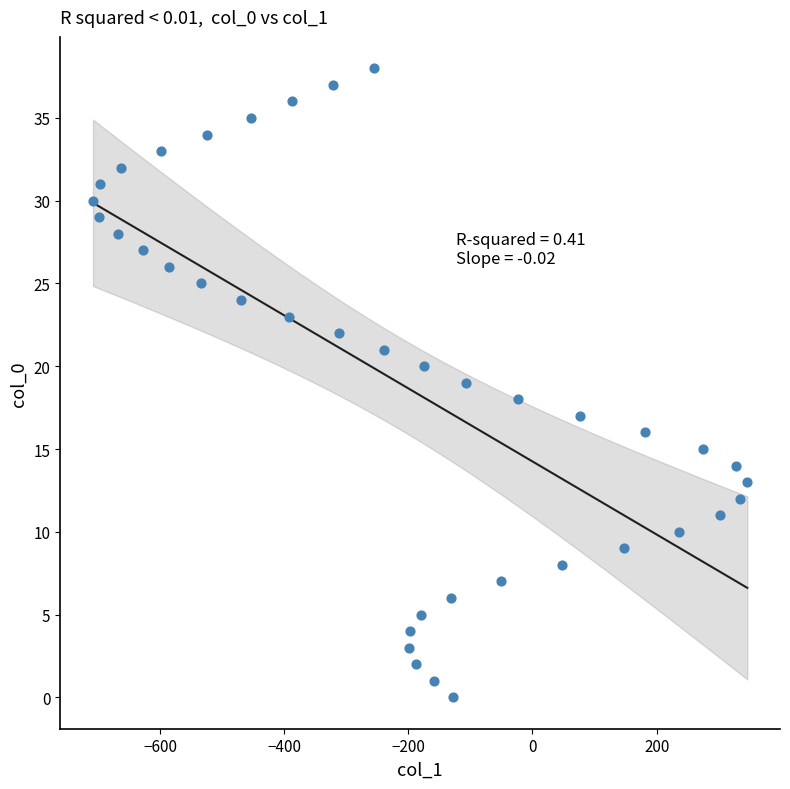

What is the range of X values (max minus min)?

1054